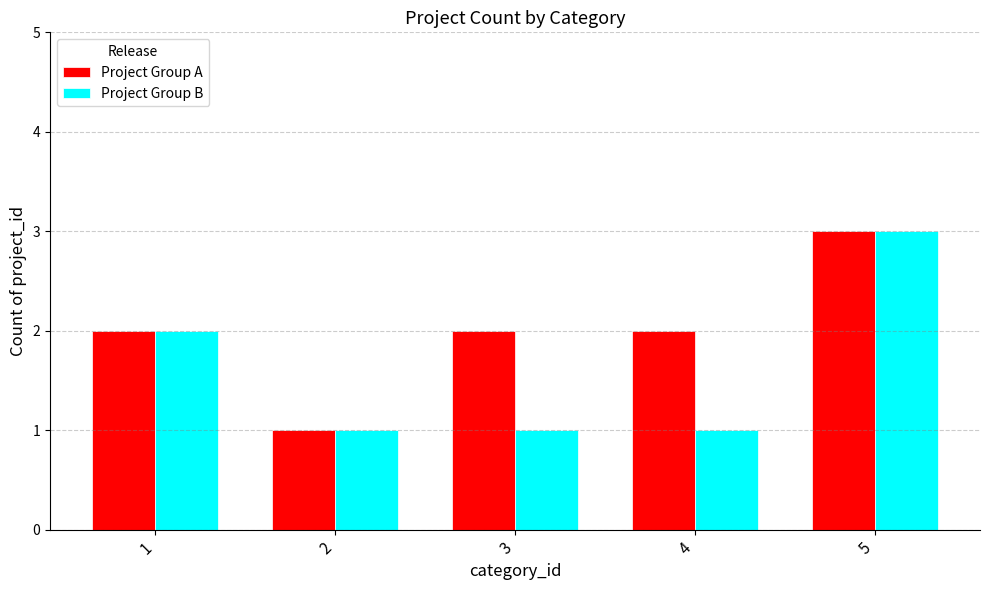

What is the total value across all series at 1?

4